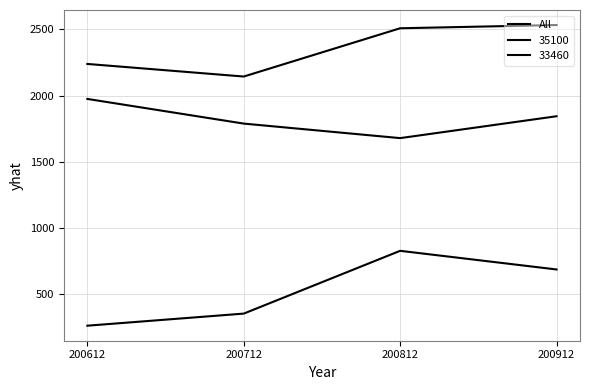

Reading left to right, transcribe all the data shown in this chart.

200612=2239.4	200712=2144.4	200812=2508.7	200912=2533.1